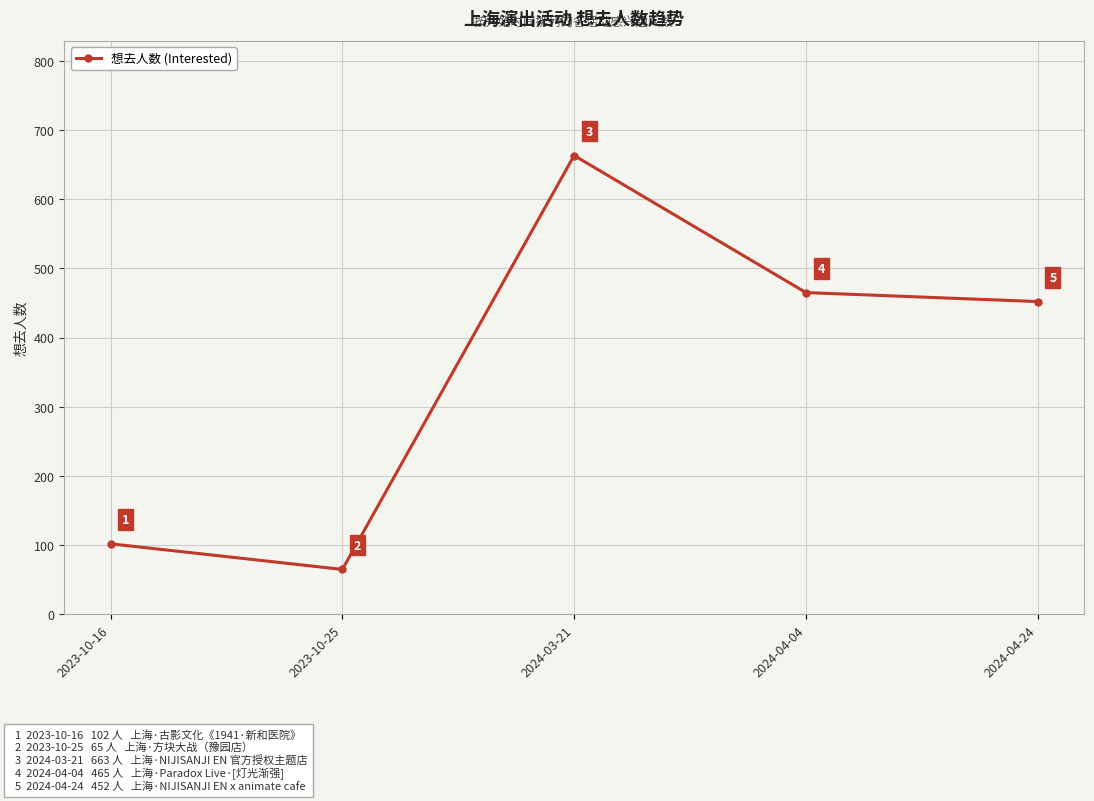

Which label corresponds to the smallest value in the chart?

2023-10-25